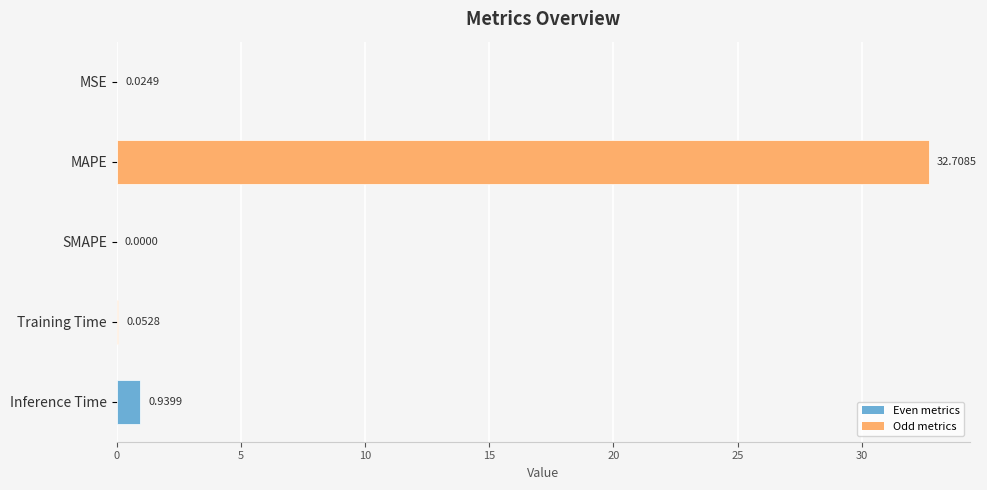

At which label is the value closest to 16?

Inference Time